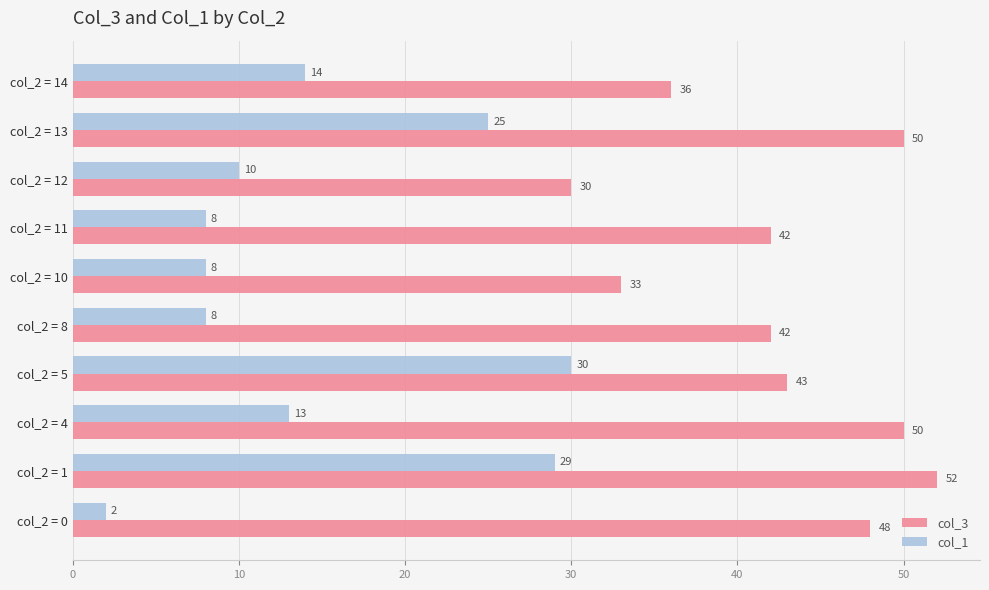

True or false: col_3 has a value of 36 at col_2 = 14.

True